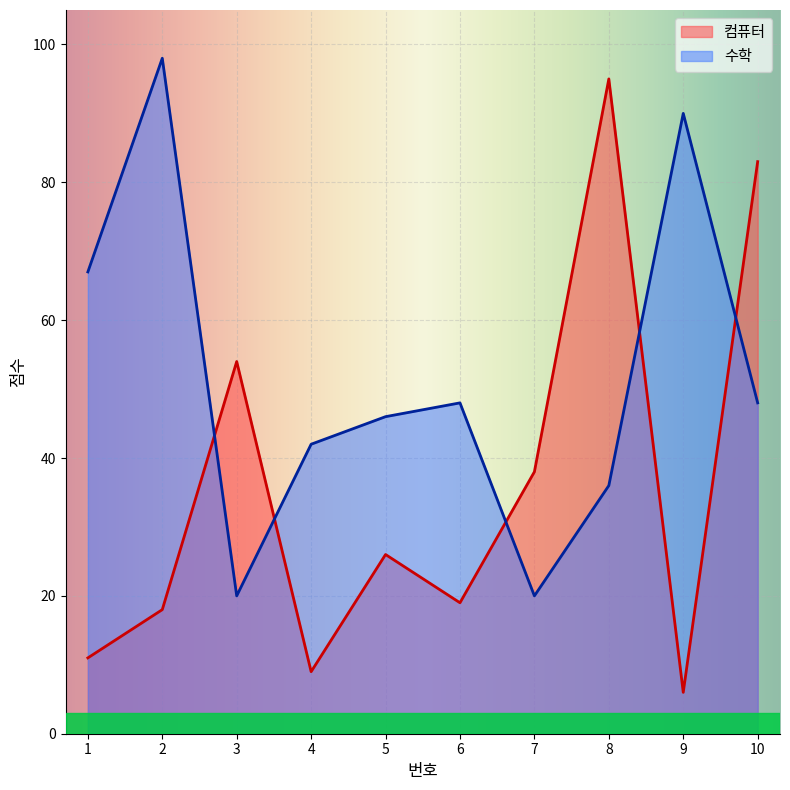

How many times do 수학 and 컴퓨터 cross each other?

5